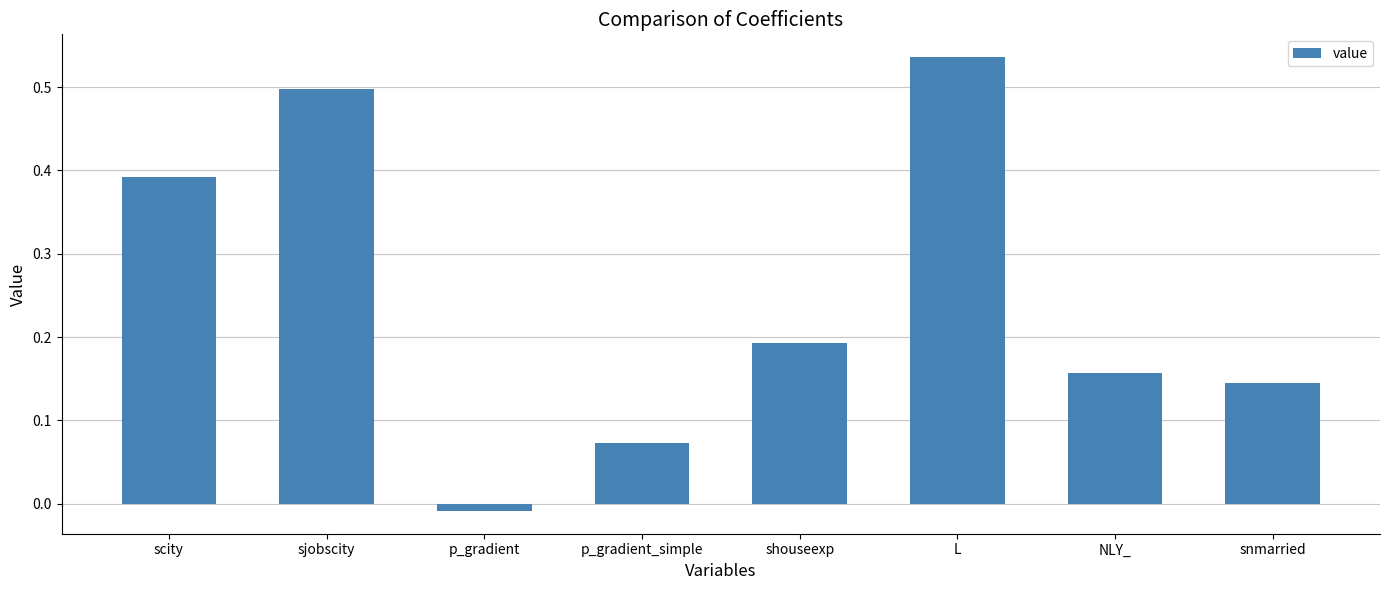

The chart shows a value of 0.7 at sjobscity. True or false?

False